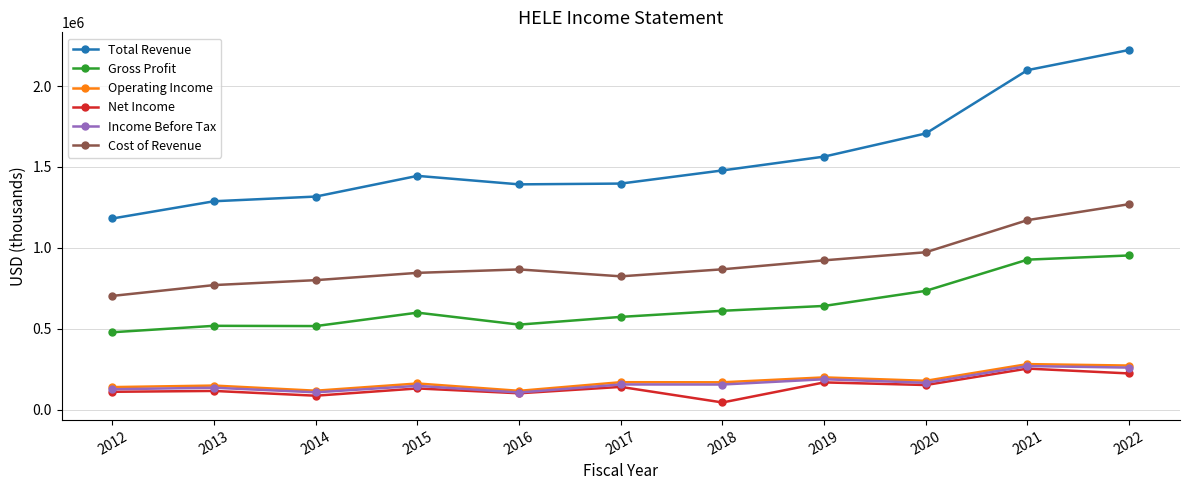

What is the value of the Net Income point at the 9th from the left?

152300